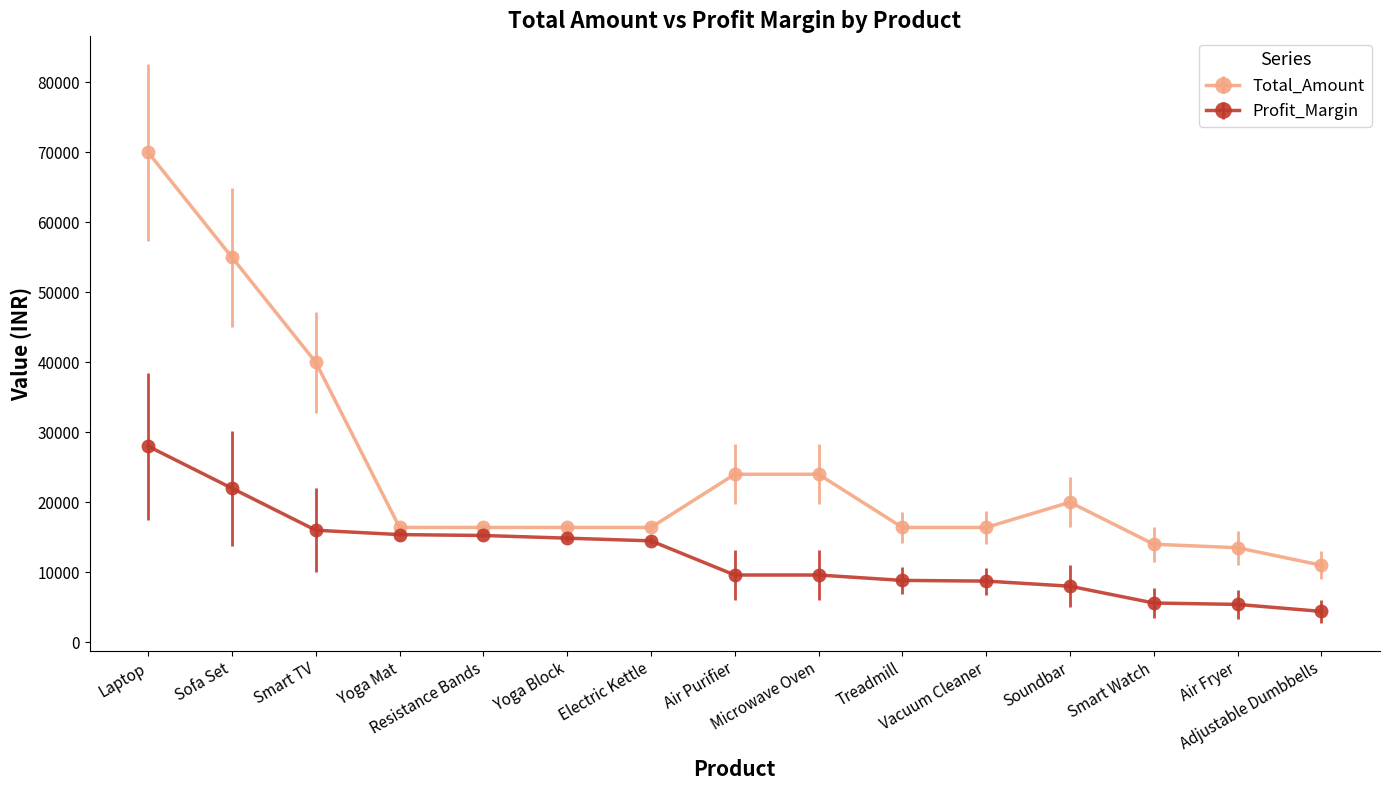

What is the smallest value displayed?

4400.0